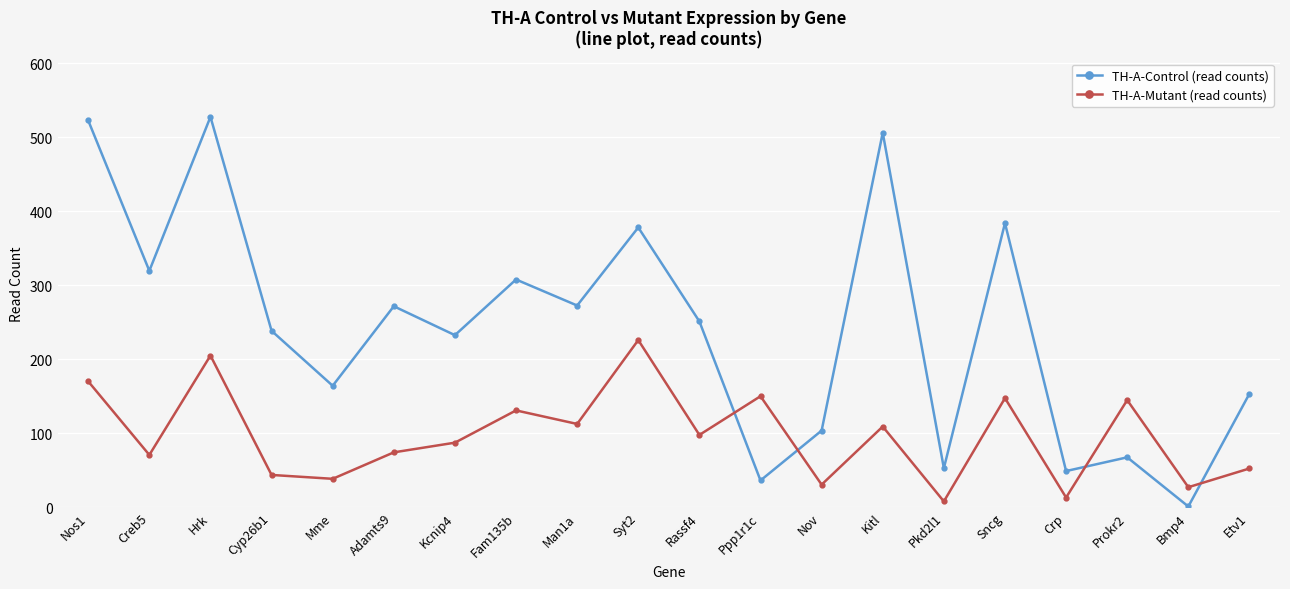

How many interior local peaks does the TH-A-Mutant (read counts) series have?

7